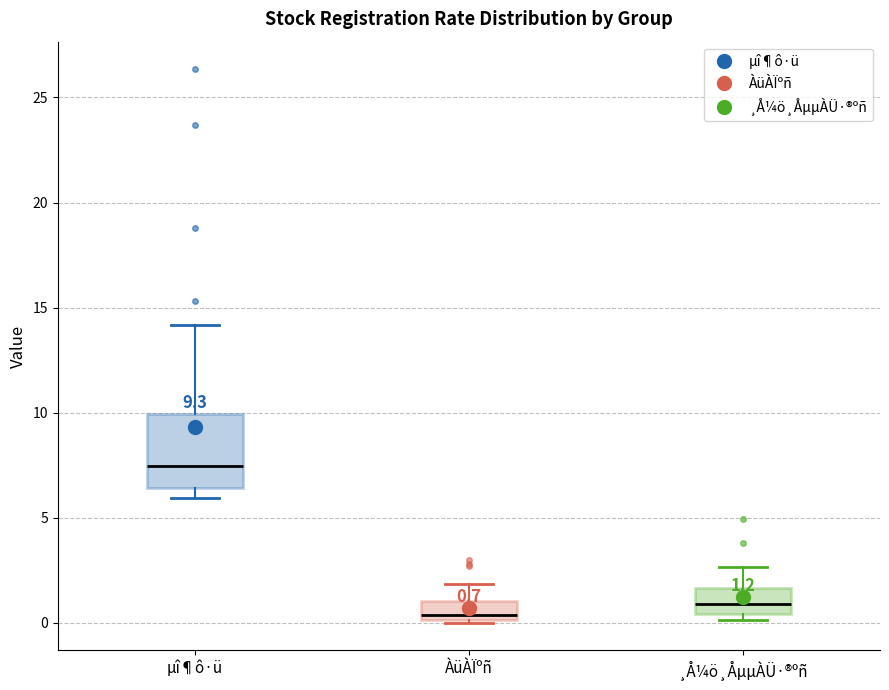

Which box is the tallest, from its lower edge to its upper edge?

µî¶ô·ü